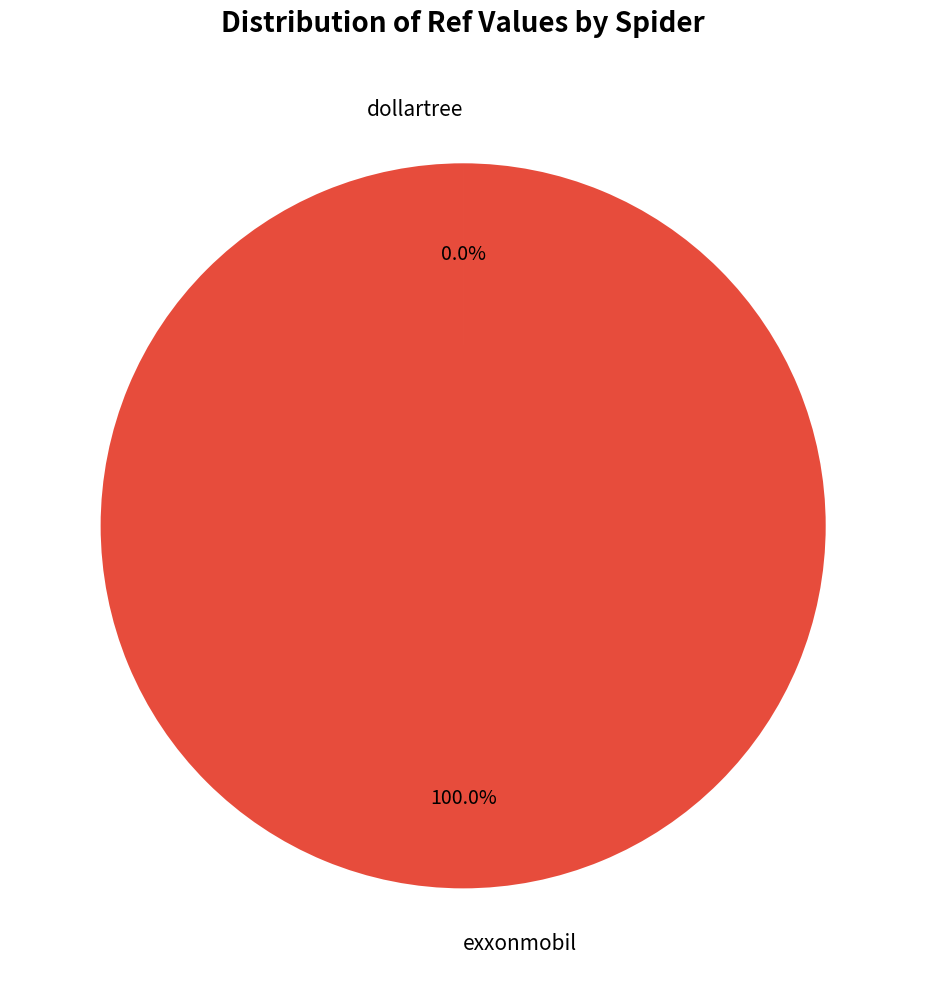

What is the majority slice?

exxonmobil